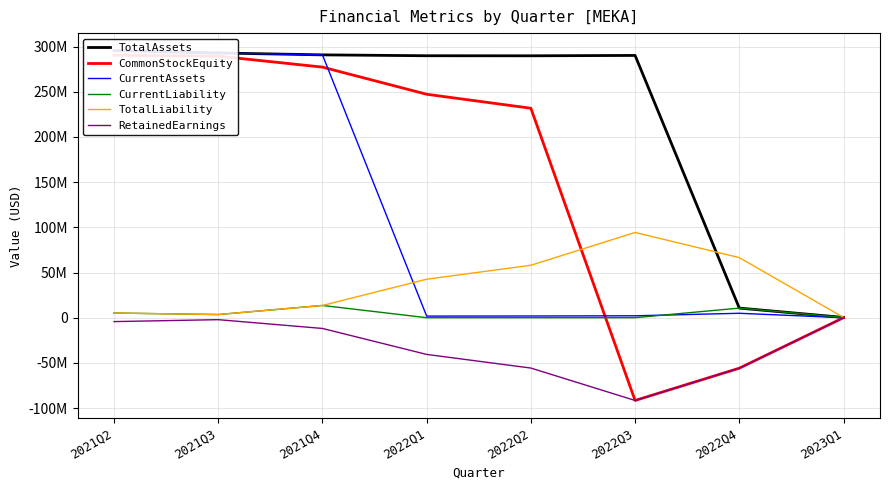

True or false: TotalLiability and CurrentLiability intersect in this chart.

False